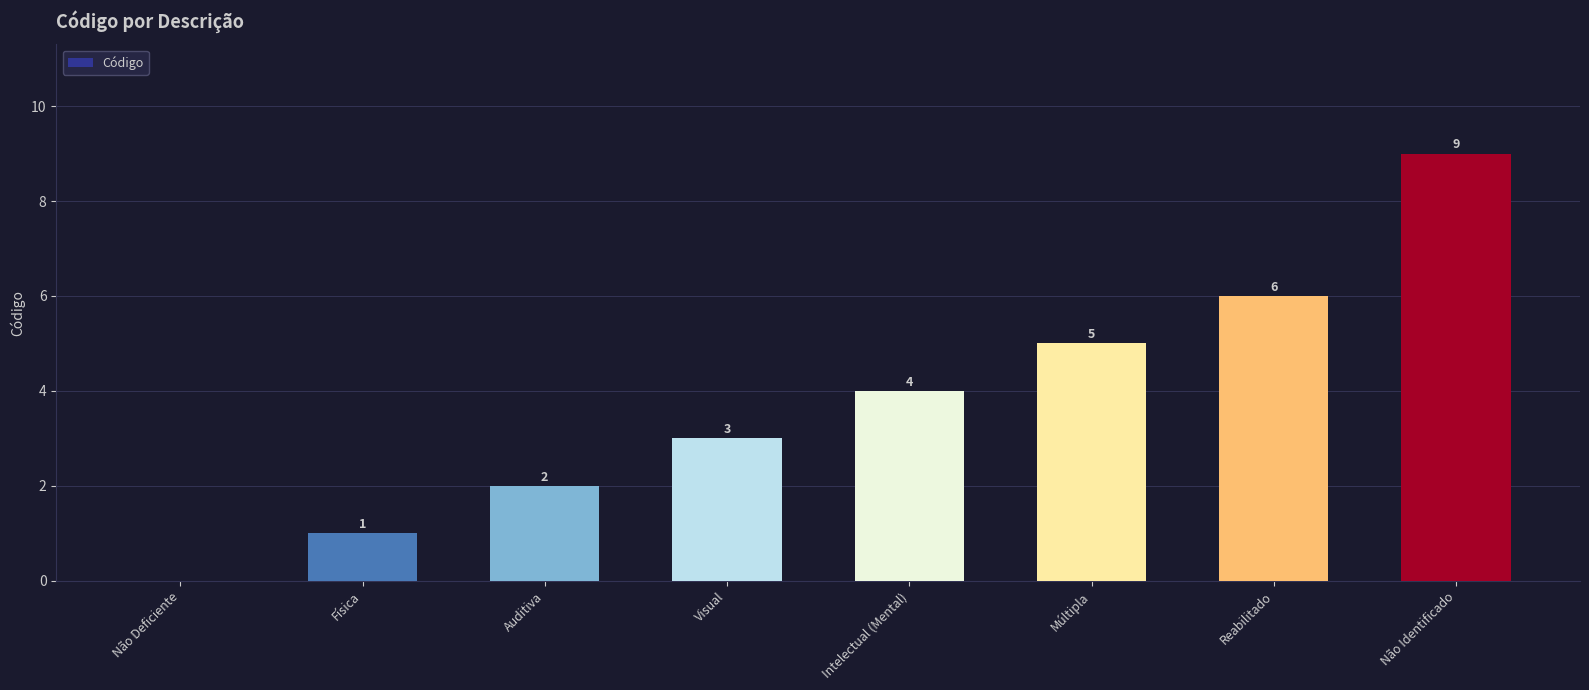

Which has a higher value, Reabilitado or Não Identificado?

Não Identificado